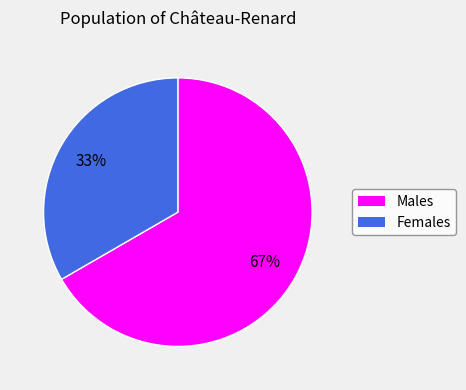

To the nearest percent, what is the average slice percentage?

50%